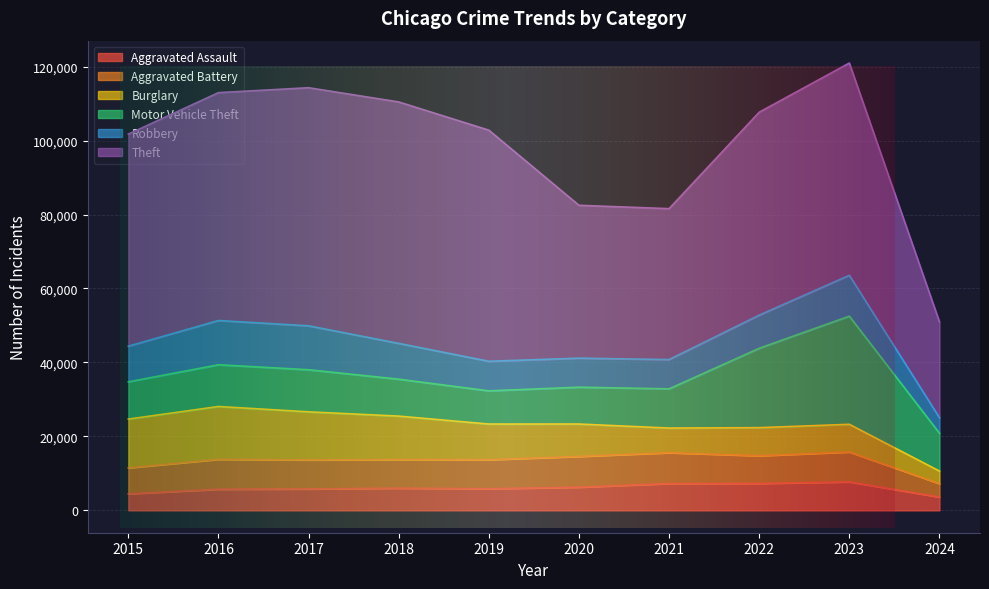

Which has a higher value, 2016 or 2019?

2019